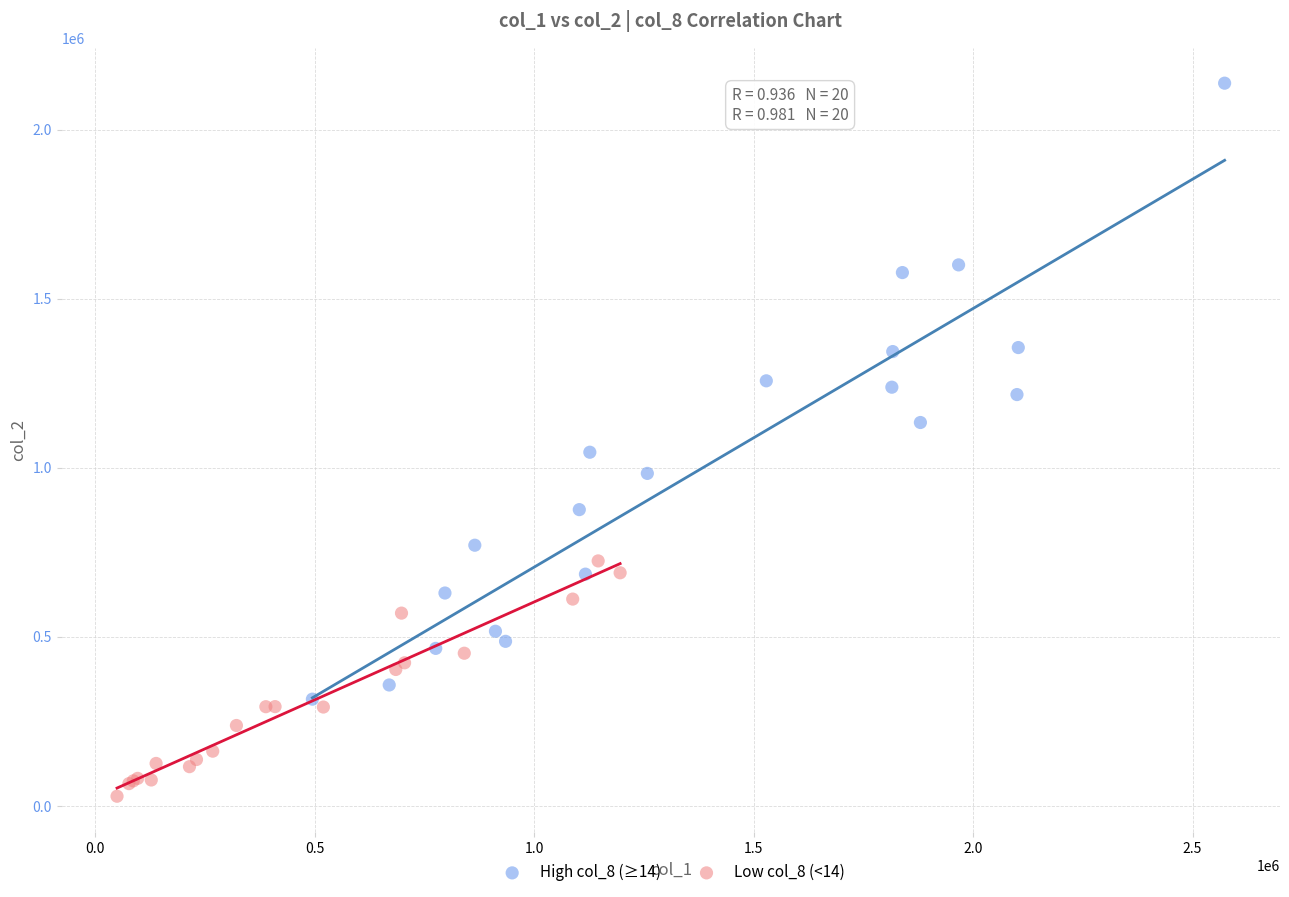

Which series reaches the minimum Y coordinate?

Low col_8 (<14)